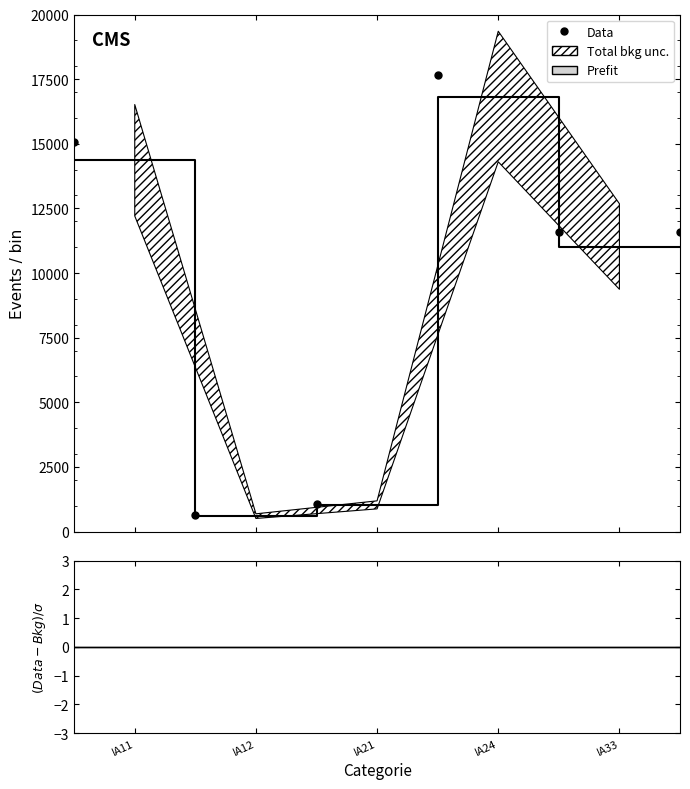

Where does the Prefit series first go above 11027?

IA11